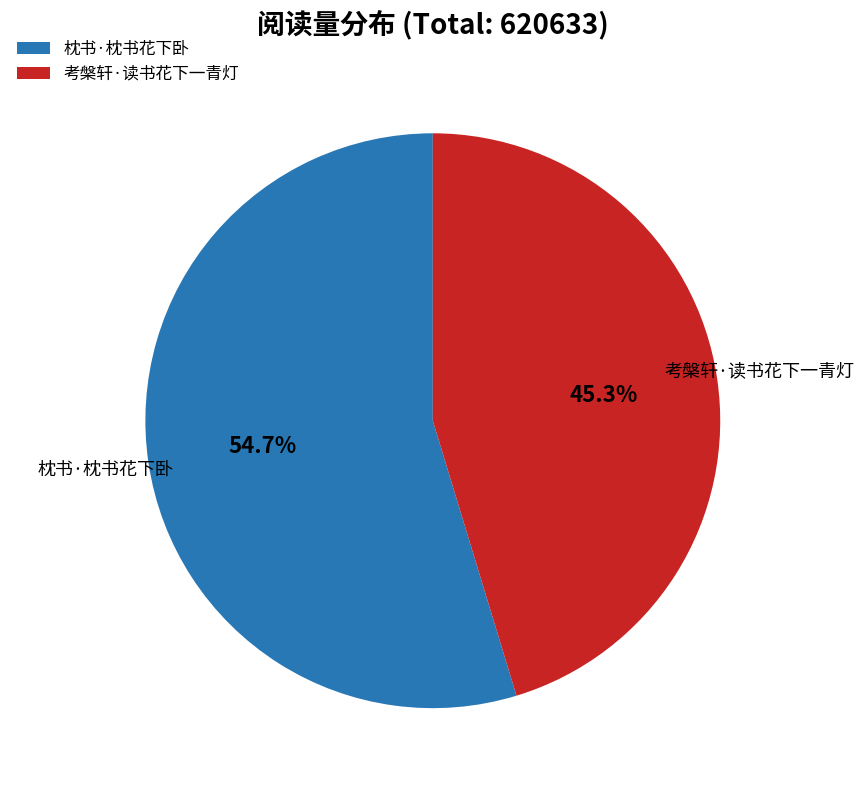

Approximately how many times larger is the value at 考槃轩·读书花下一青灯 compared to 枕书·枕书花下卧?

0.8